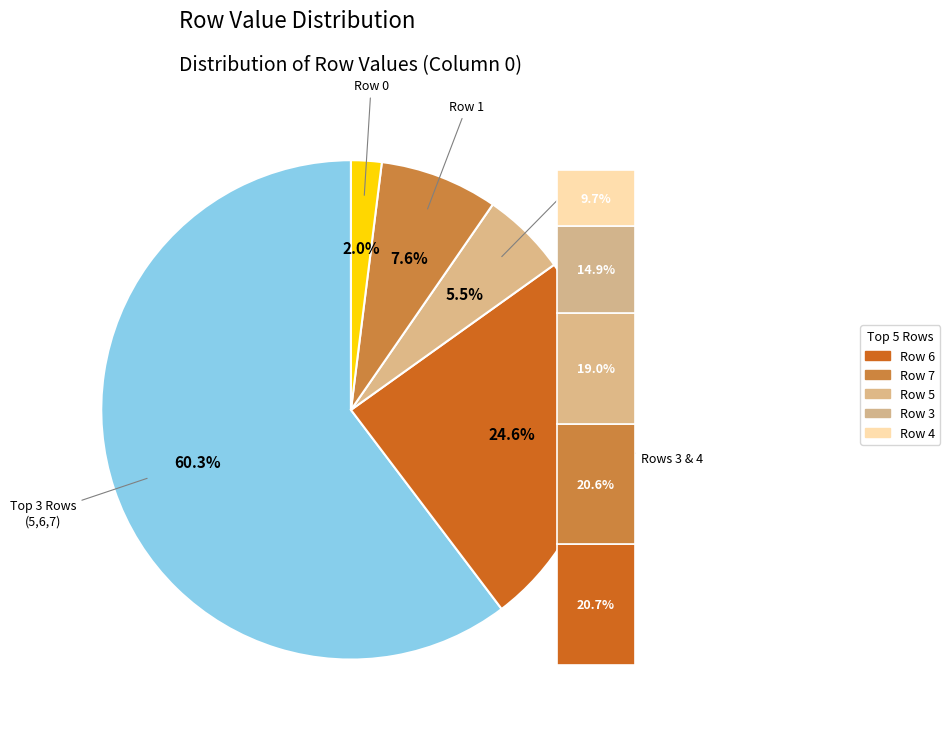

What is the change in value from Row 2 to Row 6?

+696616